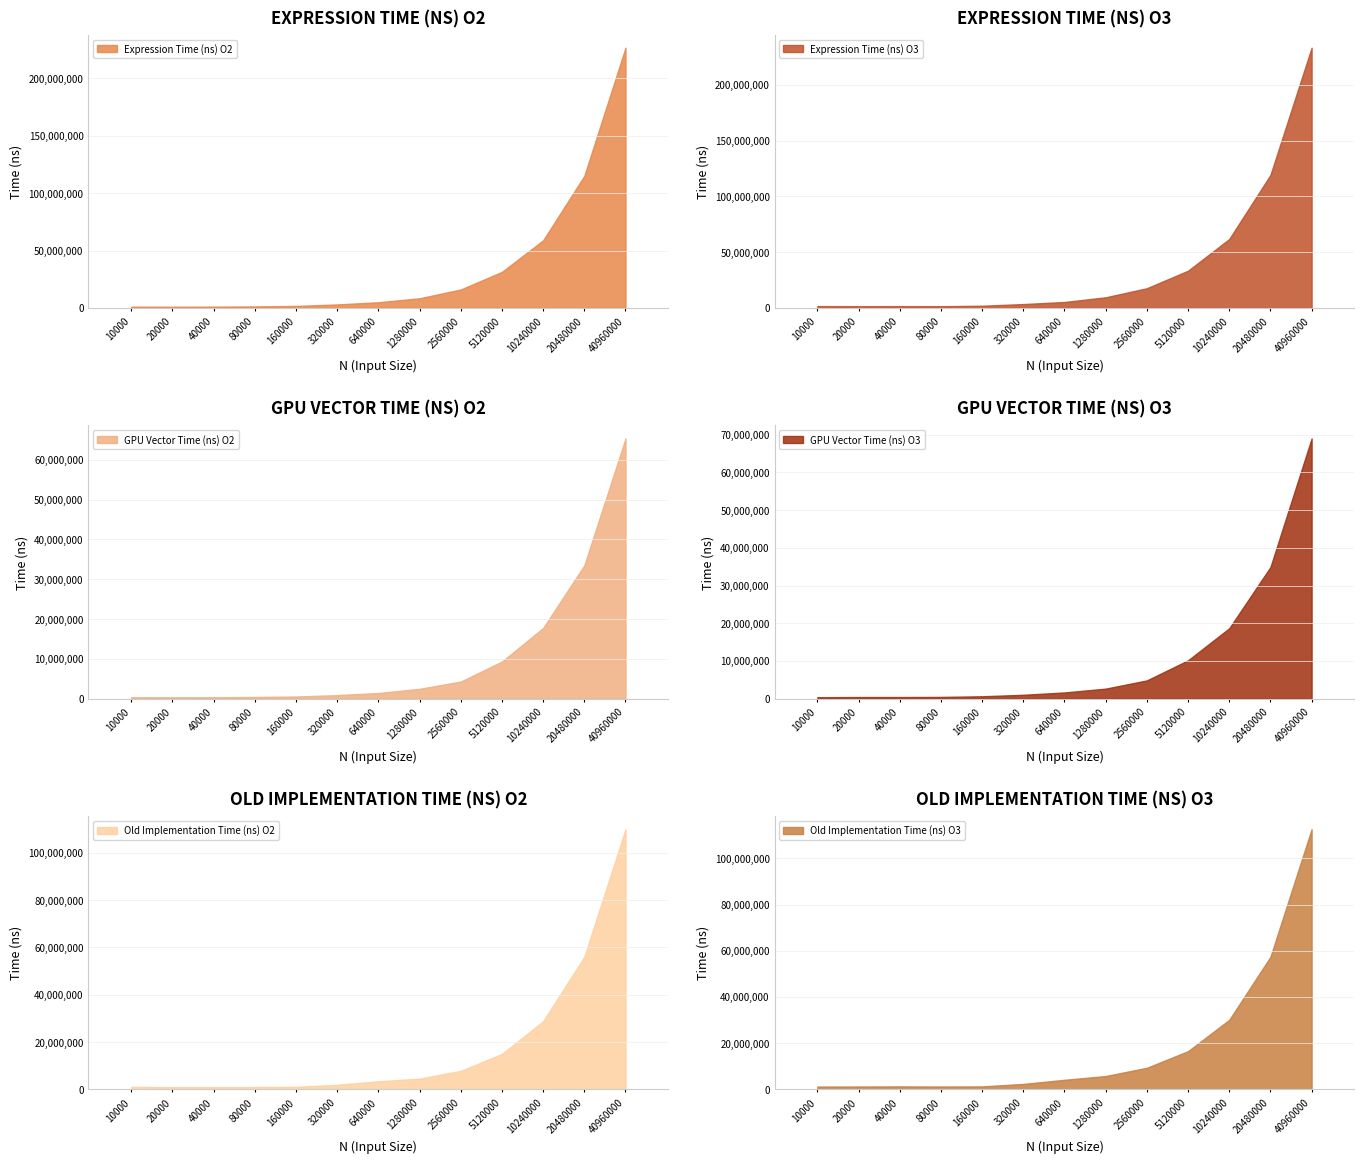

Which series has the largest total across all categories?

Expression Time (ns) O3